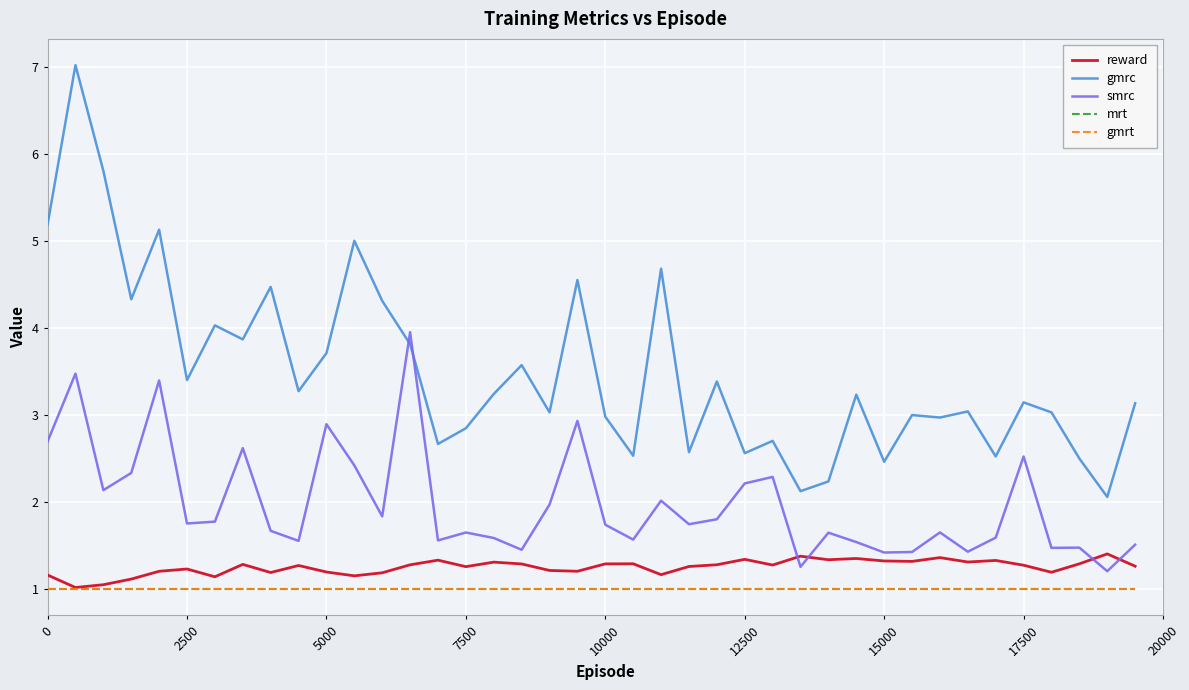

Reading left to right, transcribe all the data shown in this chart.

reward: 1.2	1.0	1.1	1.1	1.2	1.2	1.1	1.3	1.2	1.3	1.2	1.2	1.2	1.3	1.3	1.3	1.3	1.3	1.2	1.2	1.3	1.3	1.2	1.3	1.3	1.3	1.3	1.4	1.3	1.4	1.3	1.3	1.4	1.3	1.3	1.3	1.2	1.3	1.4	1.3
gmrc: 5.2	7.0	5.8	4.3	5.1	3.4	4.0	3.9	4.5	3.3	3.7	5.0	4.3	3.8	2.7	2.8	3.2	3.6	3.0	4.6	3.0	2.5	4.7	2.6	3.4	2.6	2.7	2.1	2.2	3.2	2.5	3.0	3.0	3.0	2.5	3.1	3.0	2.5	2.1	3.1
smrc: 2.7	3.5	2.1	2.3	3.4	1.8	1.8	2.6	1.7	1.6	2.9	2.4	1.8	4.0	1.6	1.7	1.6	1.5	2.0	2.9	1.7	1.6	2.0	1.7	1.8	2.2	2.3	1.3	1.6	1.5	1.4	1.4	1.7	1.4	1.6	2.5	1.5	1.5	1.2	1.5
mrt: 1.0	1.0	1.0	1.0	1.0	1.0	1.0	1.0	1.0	1.0	1.0	1.0	1.0	1.0	1.0	1.0	1.0	1.0	1.0	1.0	1.0	1.0	1.0	1.0	1.0	1.0	1.0	1.0	1.0	1.0	1.0	1.0	1.0	1.0	1.0	1.0	1.0	1.0	1.0	1.0
gmrt: 1.0	1.0	1.0	1.0	1.0	1.0	1.0	1.0	1.0	1.0	1.0	1.0	1.0	1.0	1.0	1.0	1.0	1.0	1.0	1.0	1.0	1.0	1.0	1.0	1.0	1.0	1.0	1.0	1.0	1.0	1.0	1.0	1.0	1.0	1.0	1.0	1.0	1.0	1.0	1.0